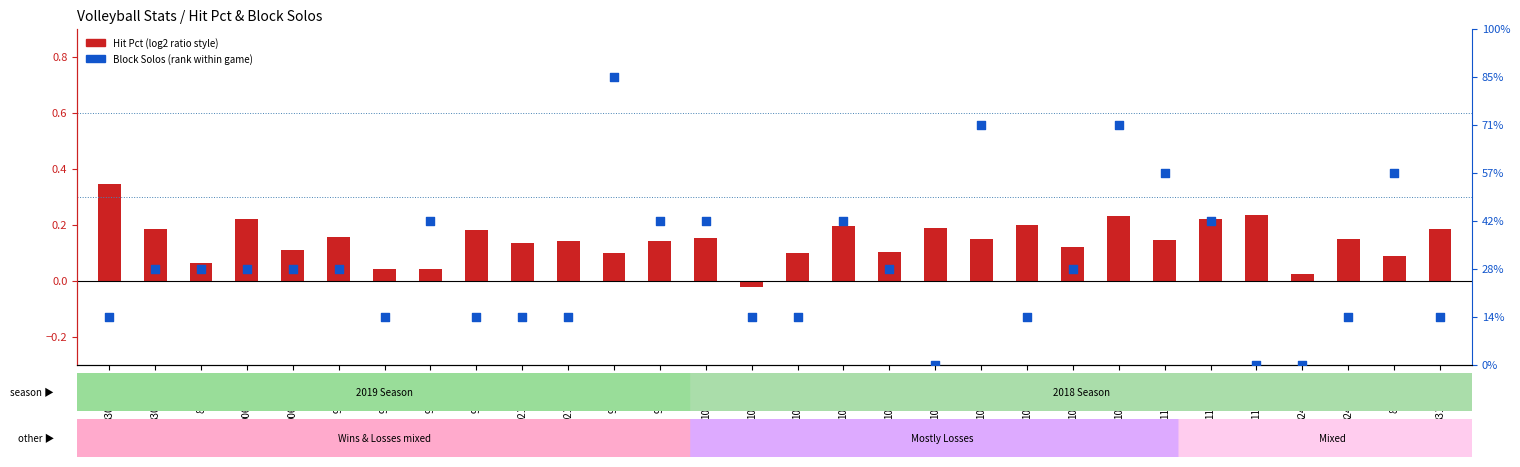

At which category is the sum across all series the highest?

9272019